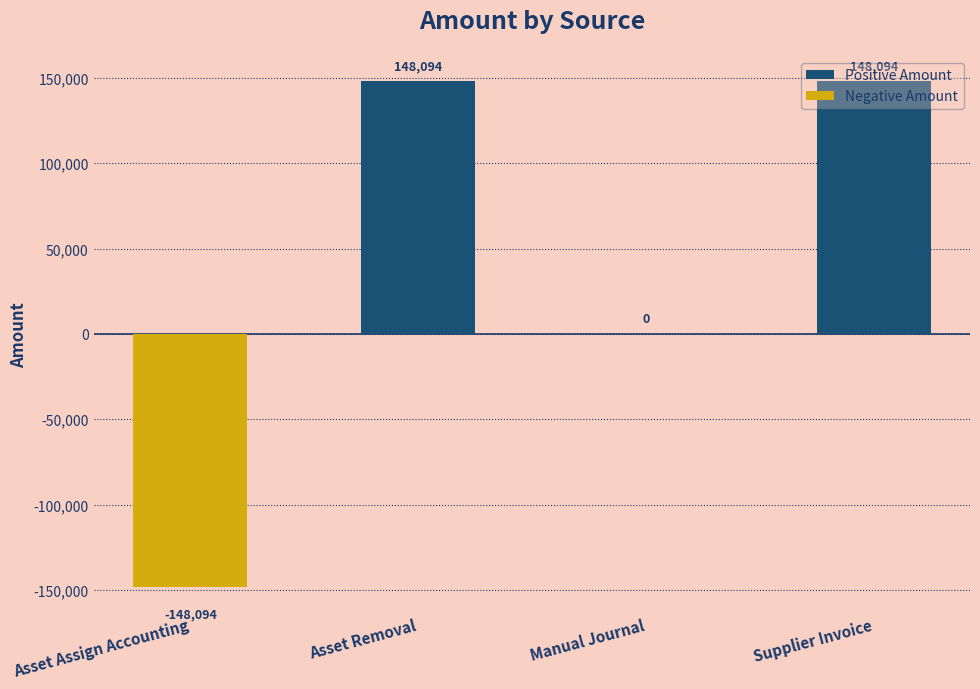

Is it true that the value at Asset Assign Accounting is -148094.4?

True